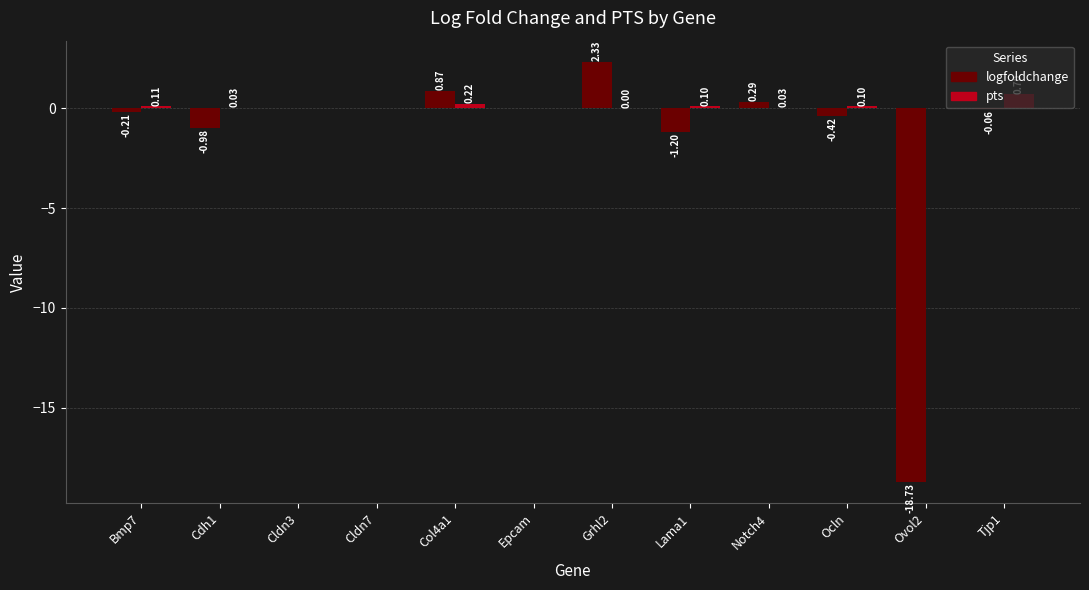

What is the spread (max minus min) of values at Lama1?

1.3